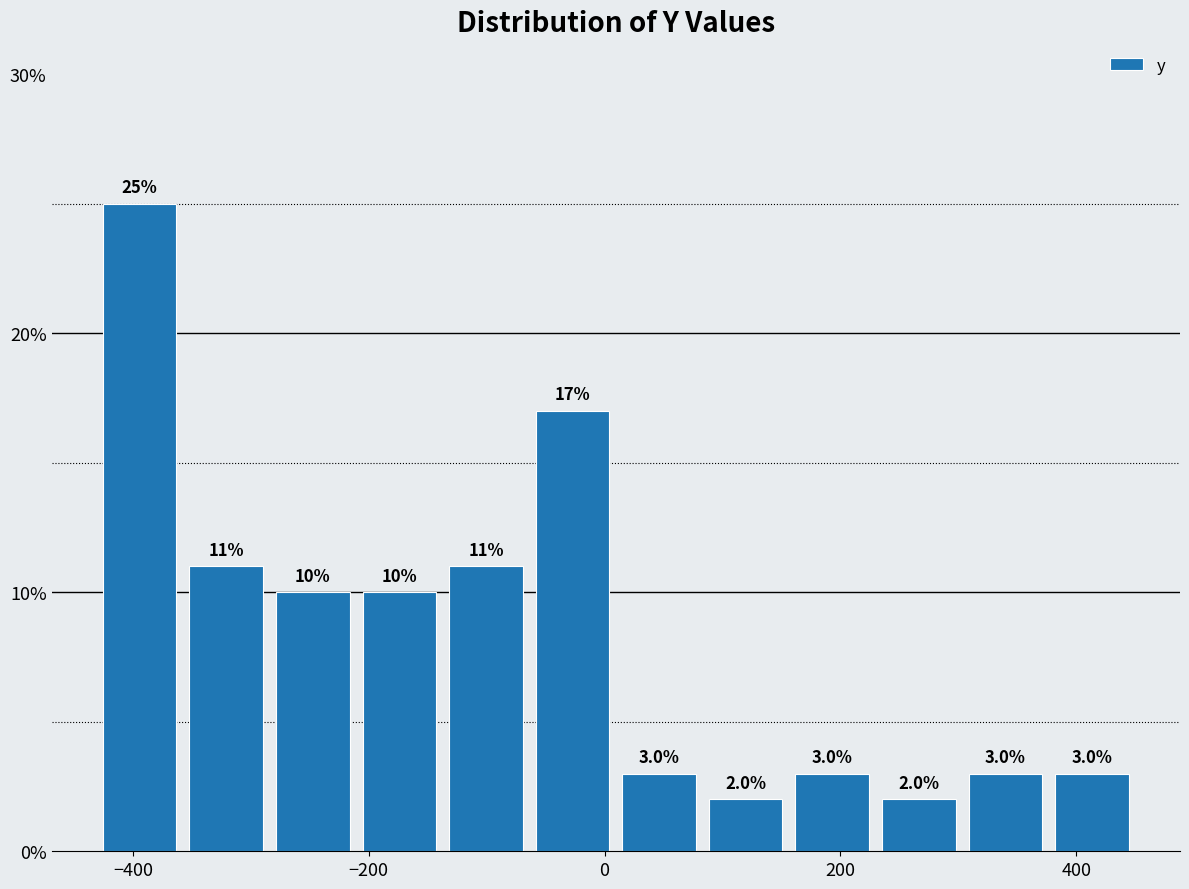

Around what value on the x-axis is the tallest bar? Give the approximate position of its centre, as read against the axis.

-400